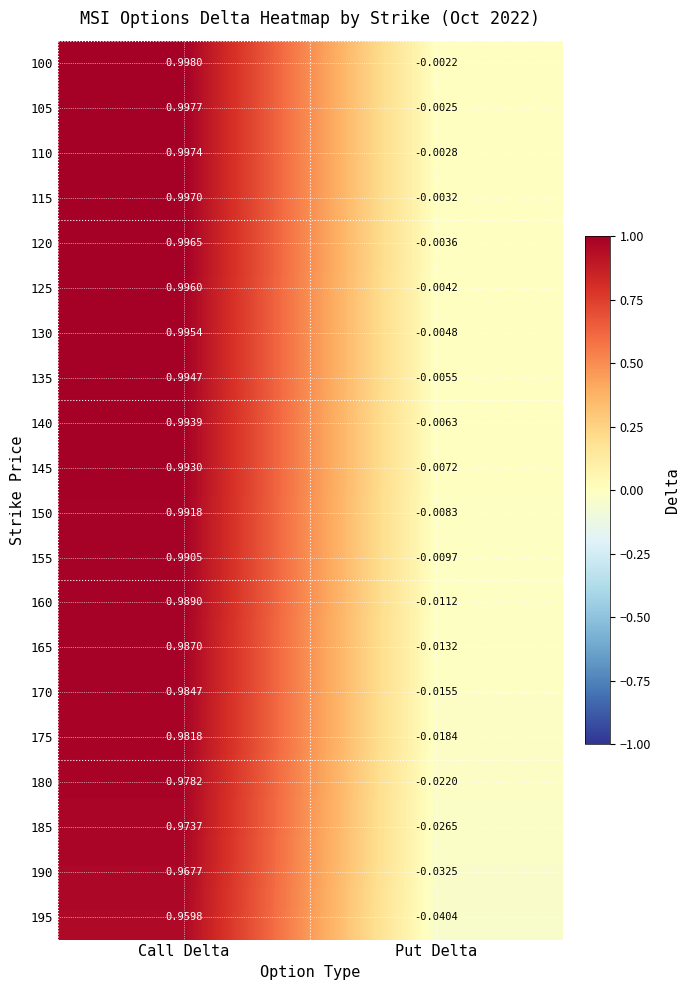

At which label is 165 closest to 0?

Put Delta